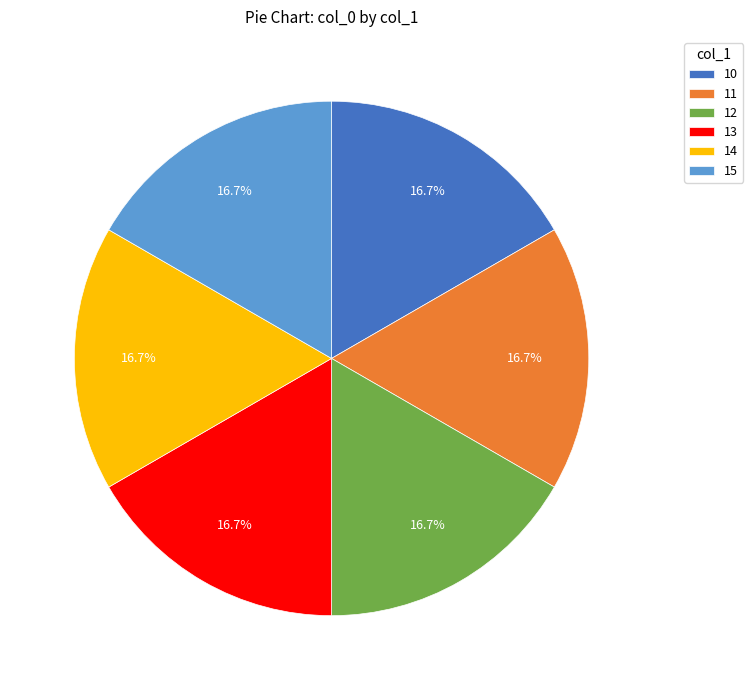

What is the ratio of the value at 11 to the value at 13?

1.0